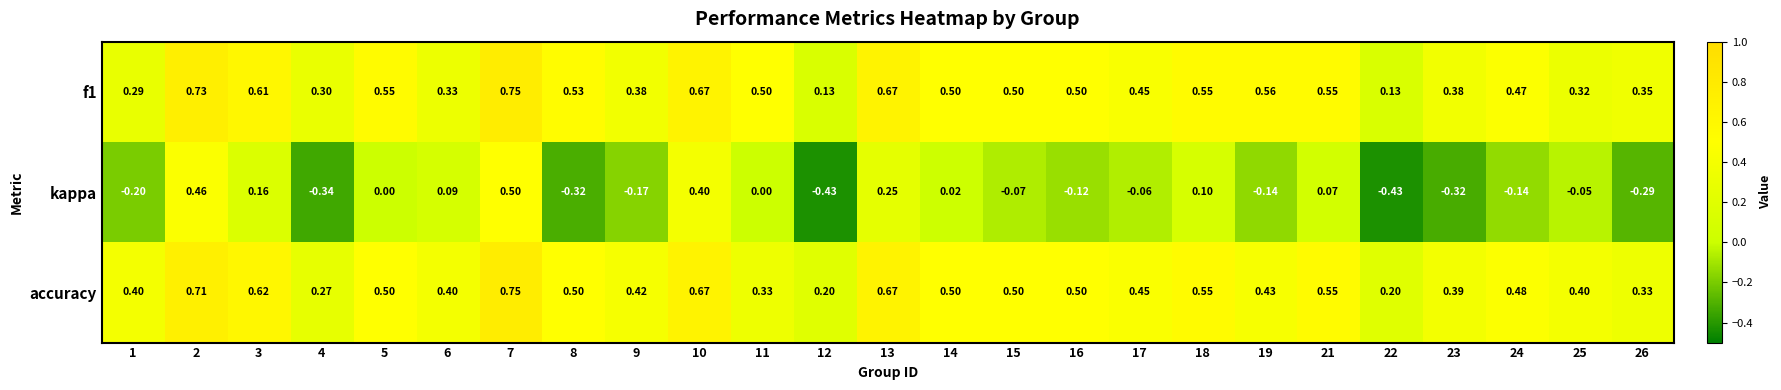

Which series changed the most between 14 and 26?

kappa